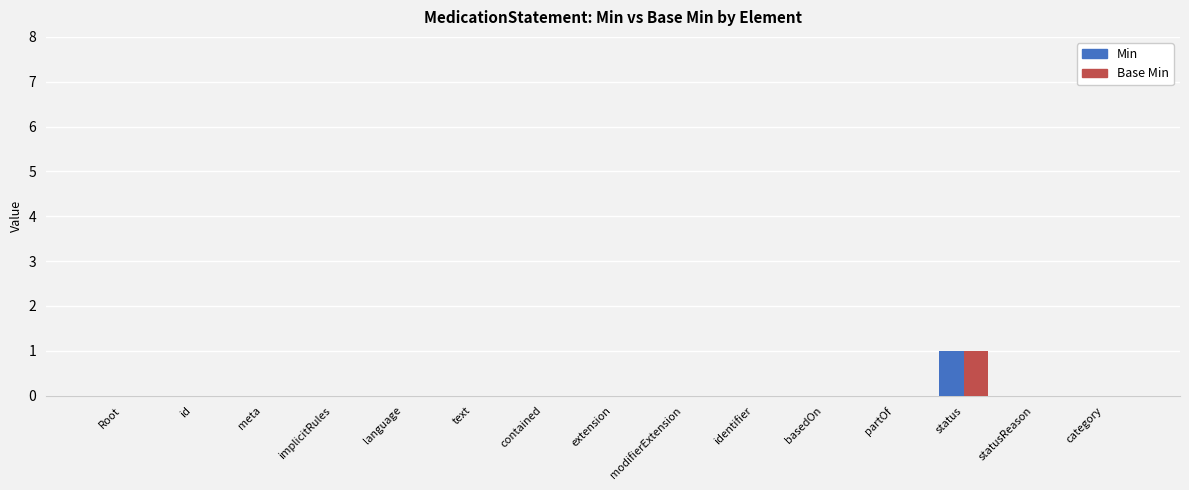

At which category does the chart reach its peak across all series?

status